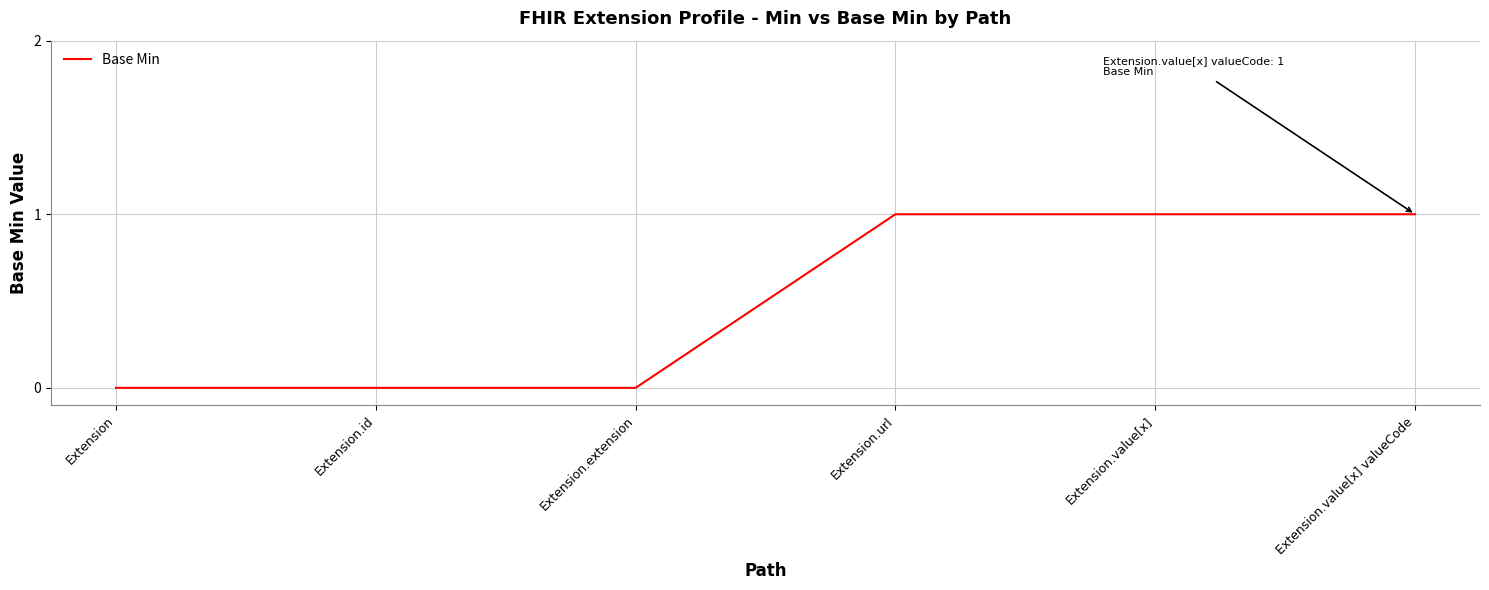

Between Extension.value[x] and Extension.extension, which is larger?

Extension.value[x]